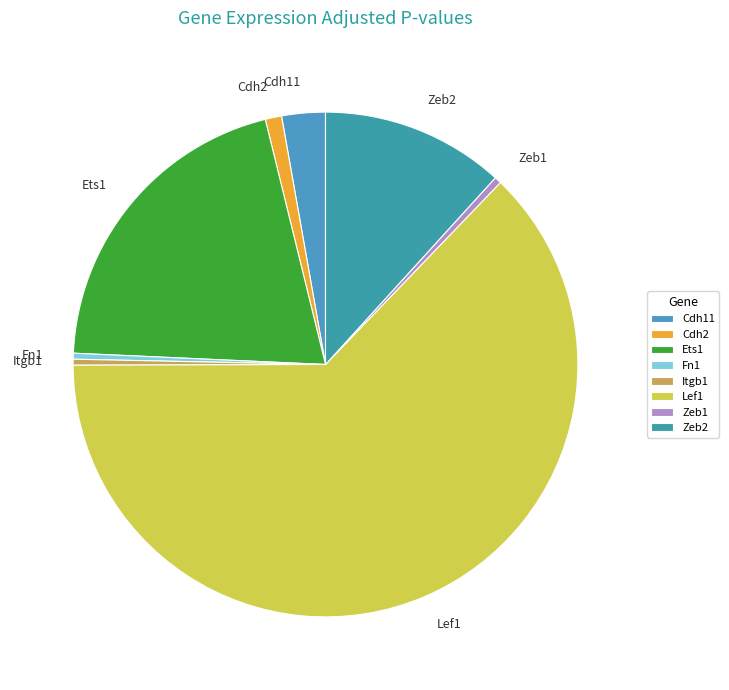

Does Ets1 account for over 50% of the chart?

No